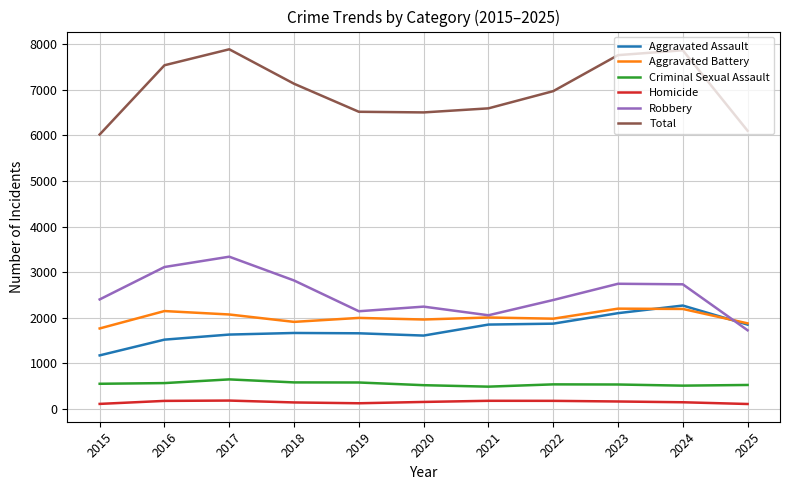

True or false: Criminal Sexual Assault and Aggravated Assault intersect in this chart.

False